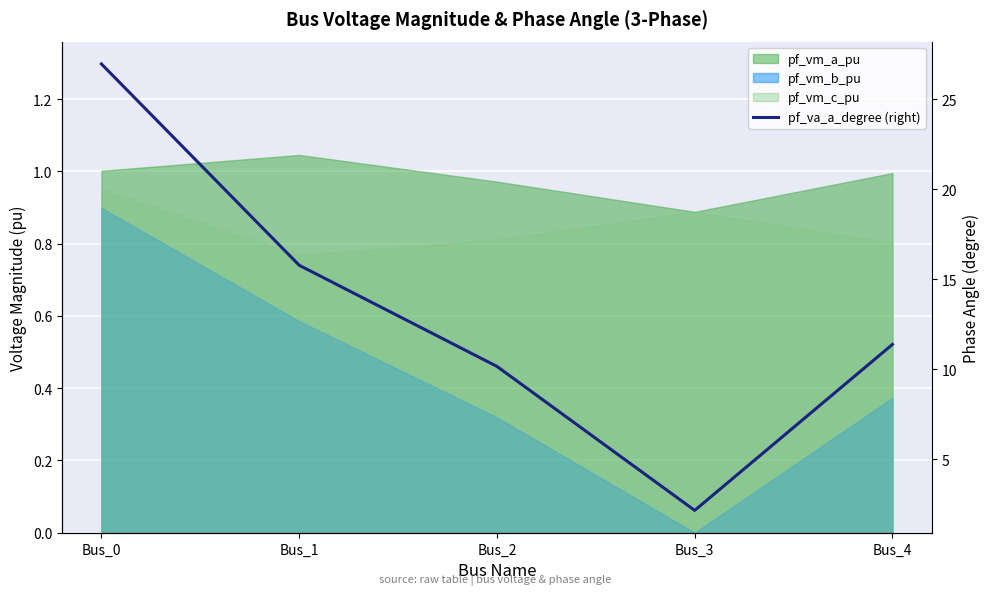

What is the ratio of the value at Bus_0 to the value at Bus_3?

12.6